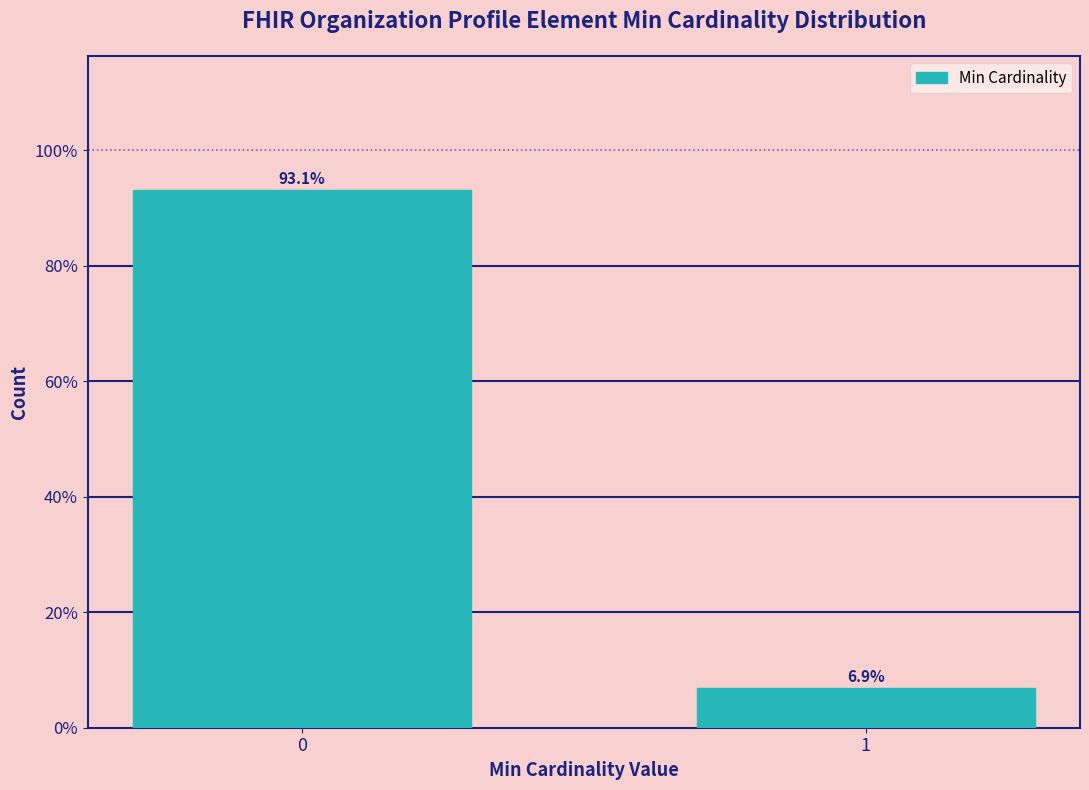

Reading left to right, transcribe all the data shown in this chart.

0=93.1	1=6.9